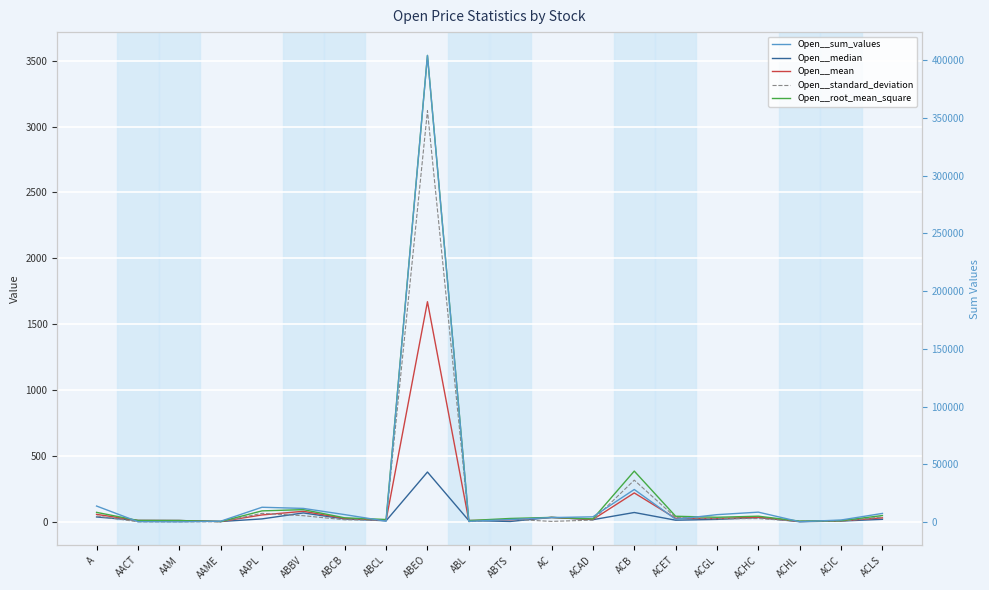

Is it true that Open__sum_values equals 779.1 at AC?

False